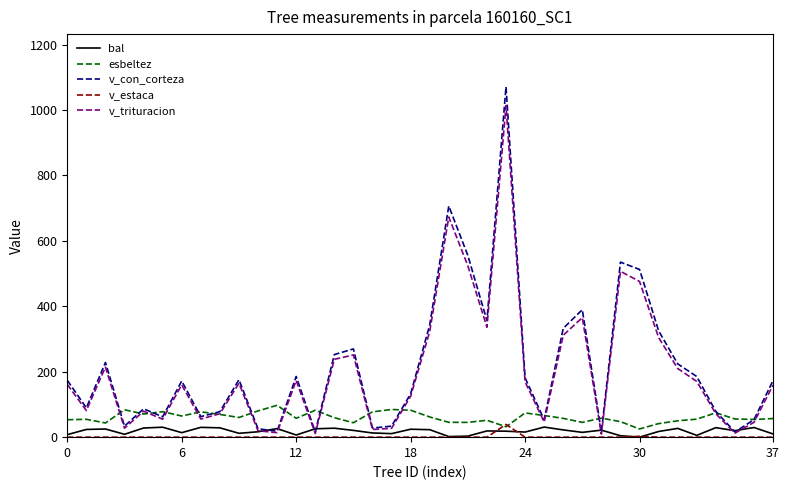

Which series has the widest spread of values?

v_con_corteza